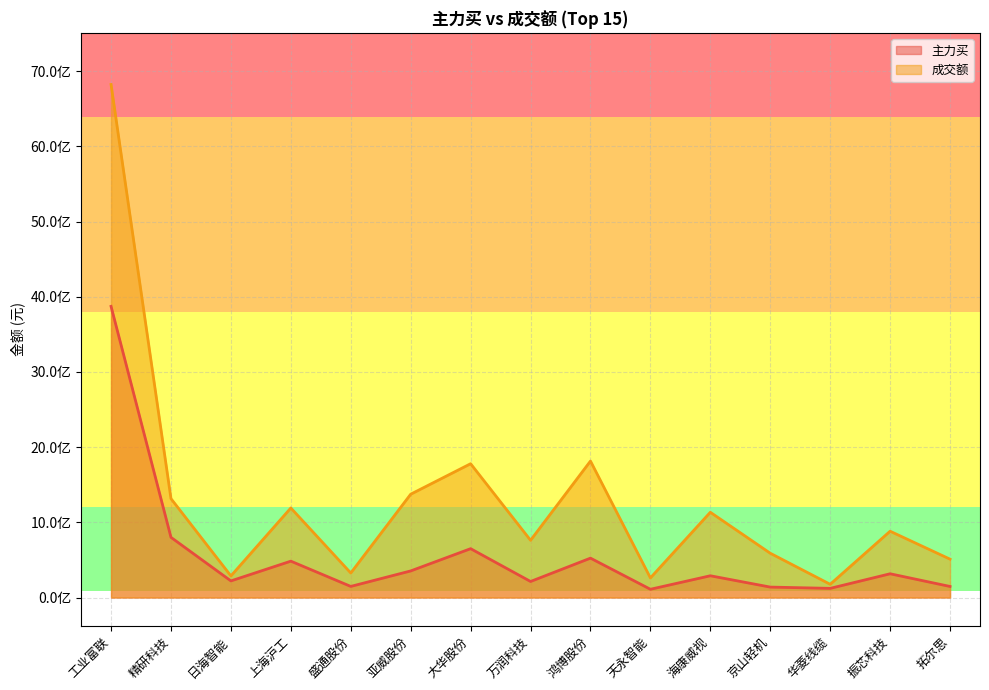

What is the difference between the 主力买 values at 天永智能 and 日海智能?

111319490